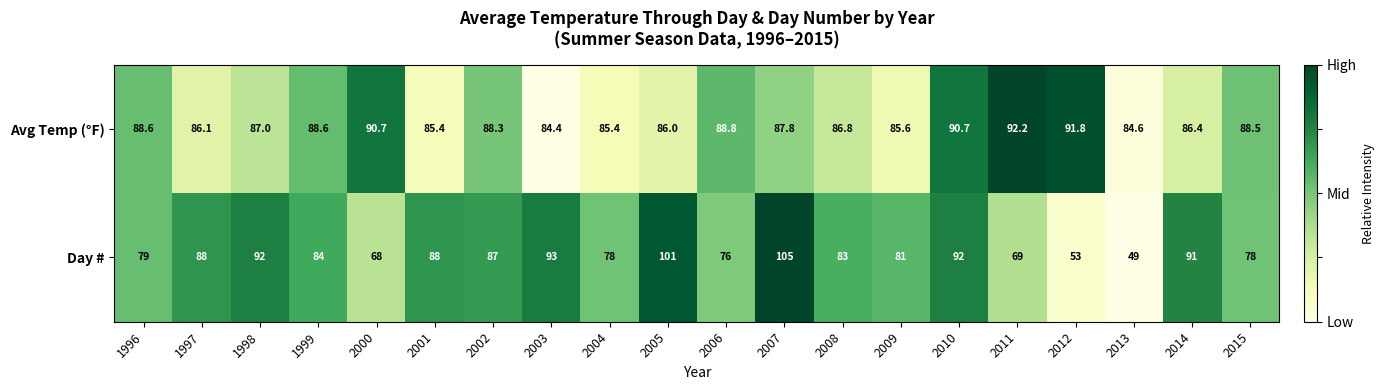

Which series has the largest total across all categories?

Avg Temp (°F)